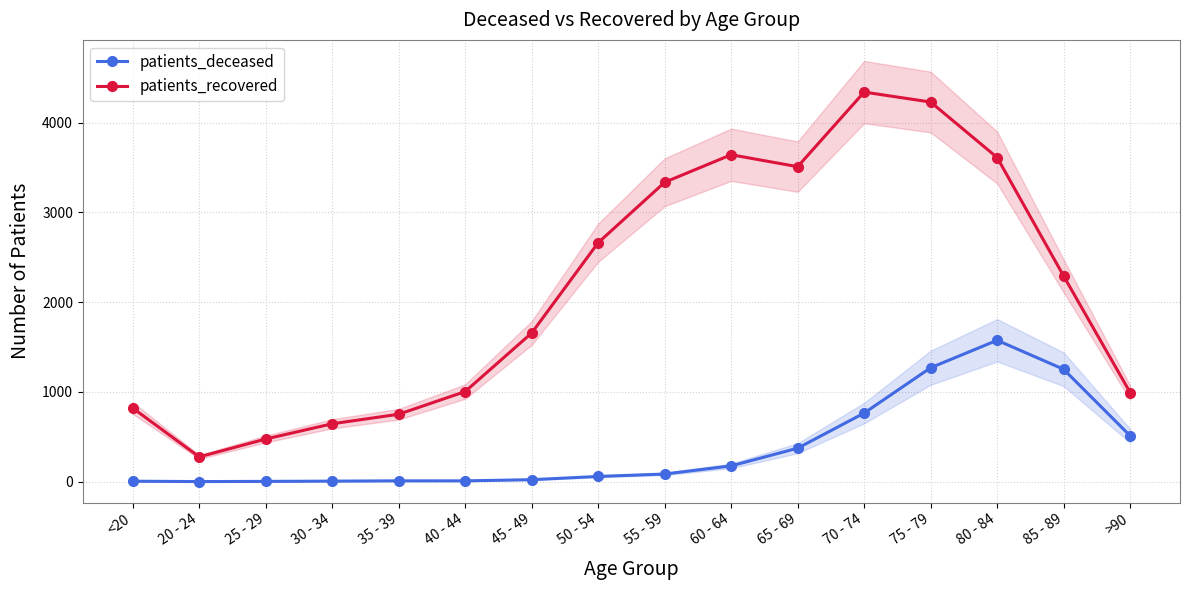

The patients_deceased series shows 57 at 50 - 54. True or false?

True